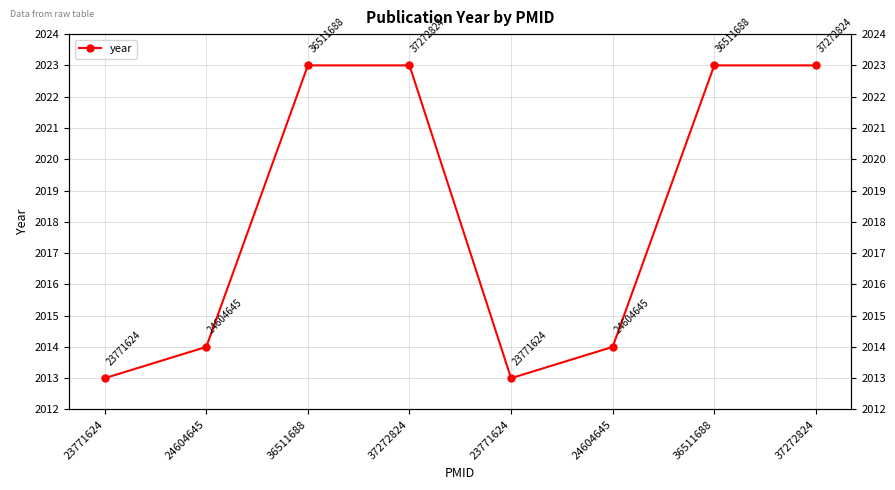

How many series are shown in this chart?

1